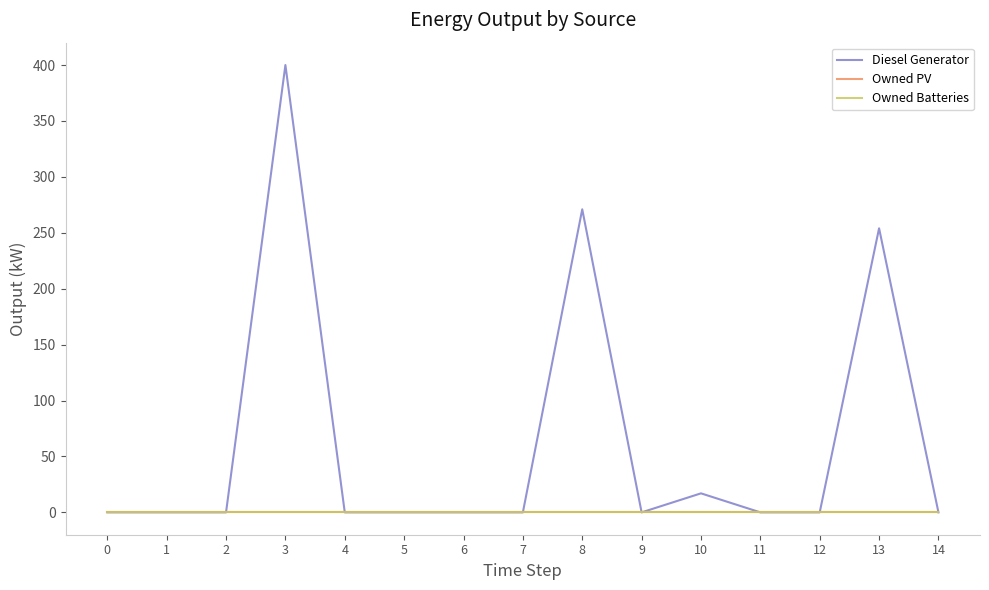

What is the sum of the Diesel Generator values at 14 and 13?

254